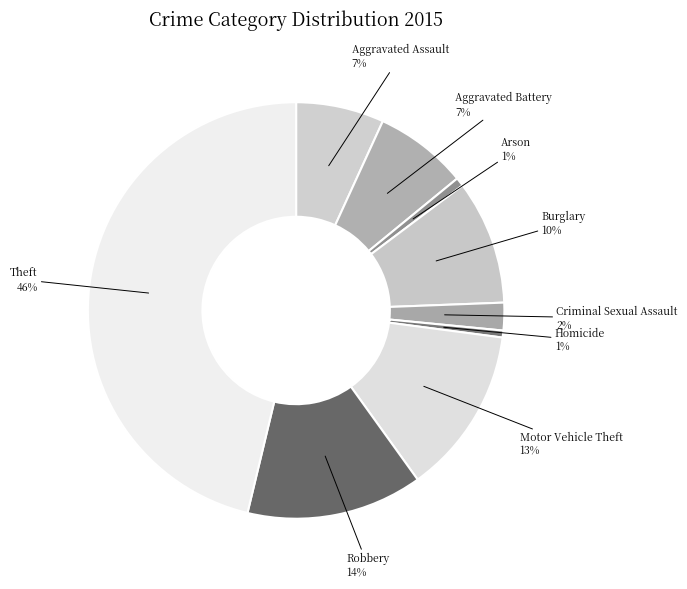

To the nearest percent, what portion does Criminal Sexual Assault represent?

2%